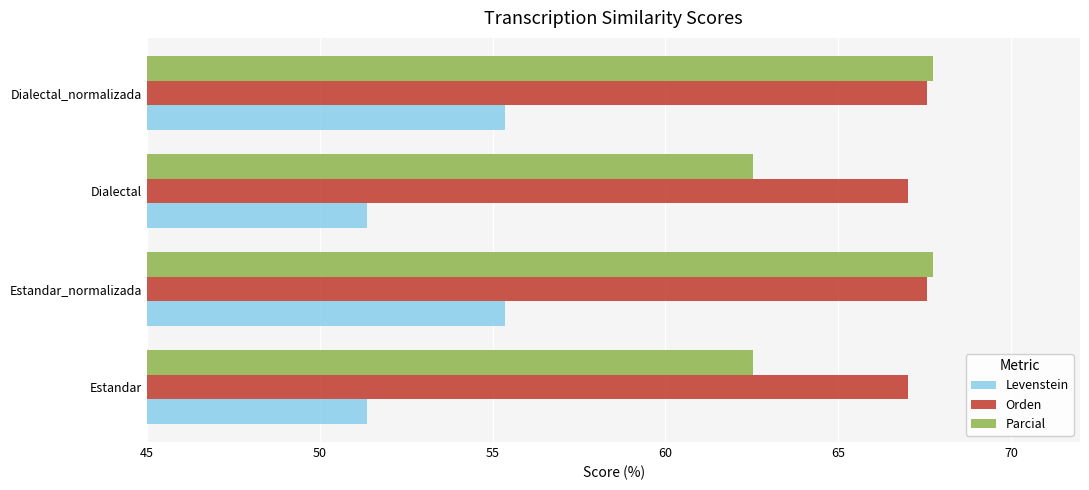

True or false: Levenstein has a value of 89.2 at Dialectal_normalizada.

False